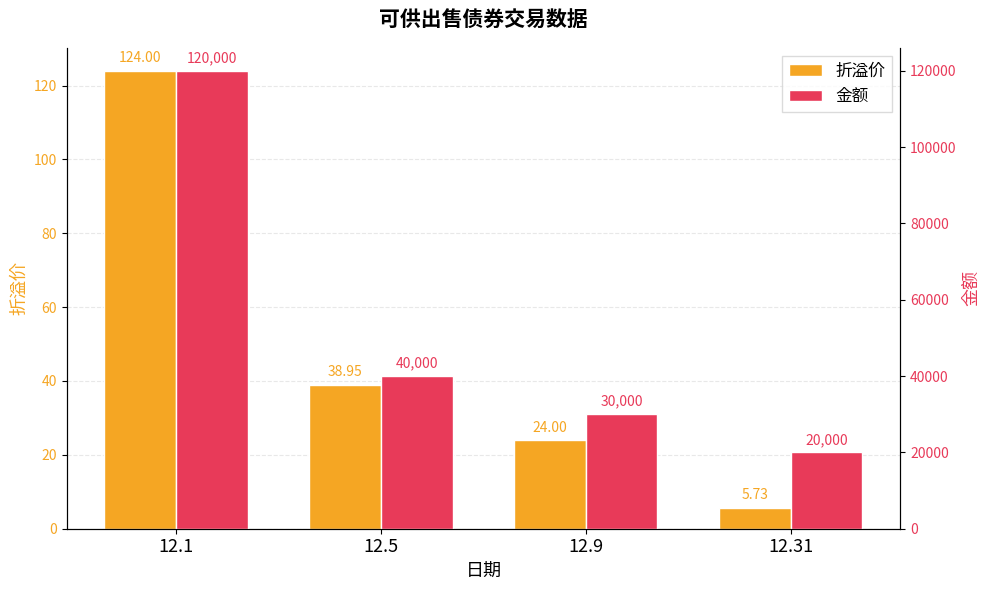

Rank the categories by 折溢价 value from highest to lowest.

12.1, 12.5, 12.9, 12.31